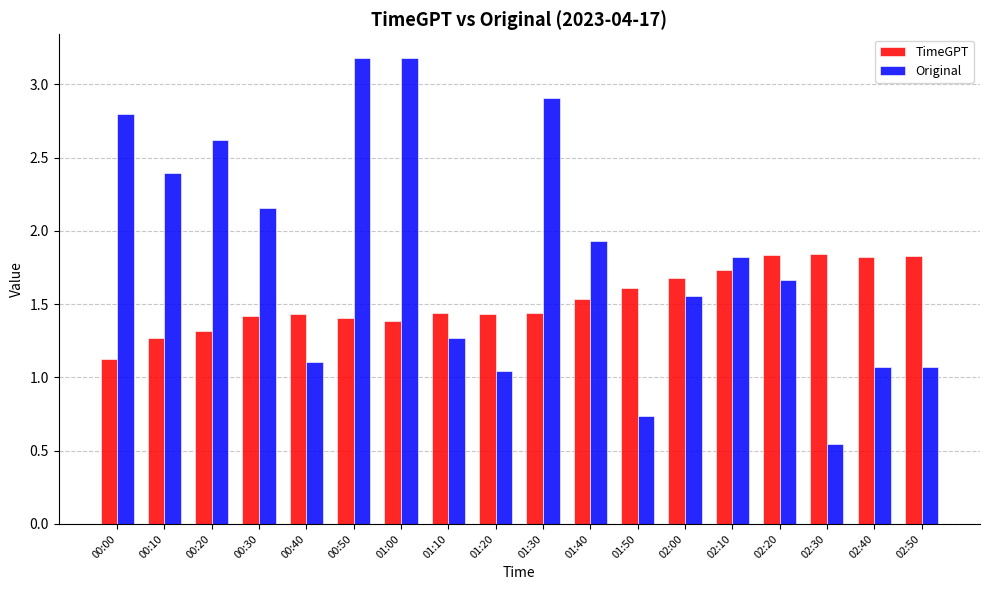

The Original series shows 0.5 at 02:40. True or false?

False